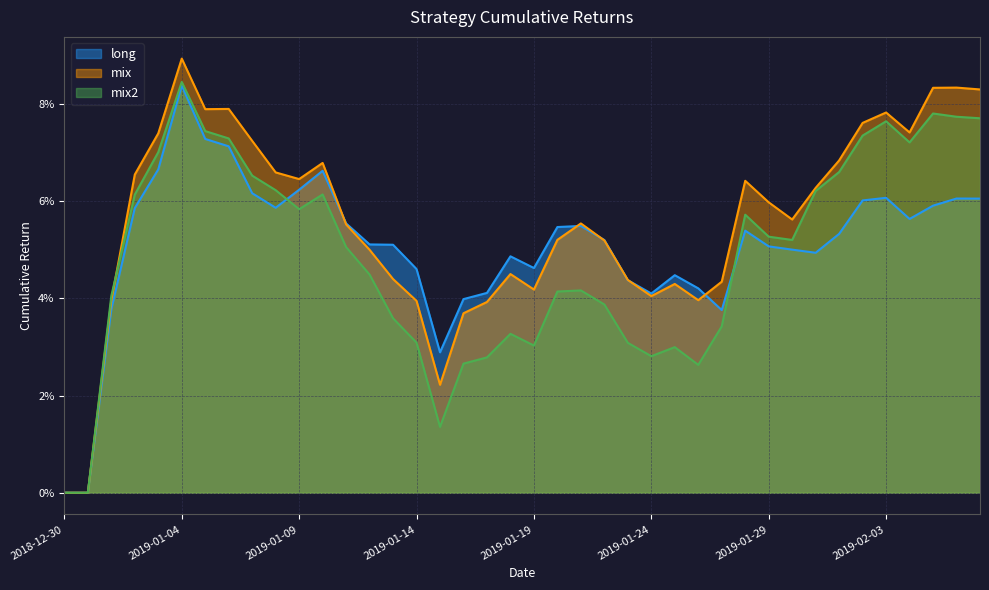

Which category has the highest value in the long series?

2019-01-04